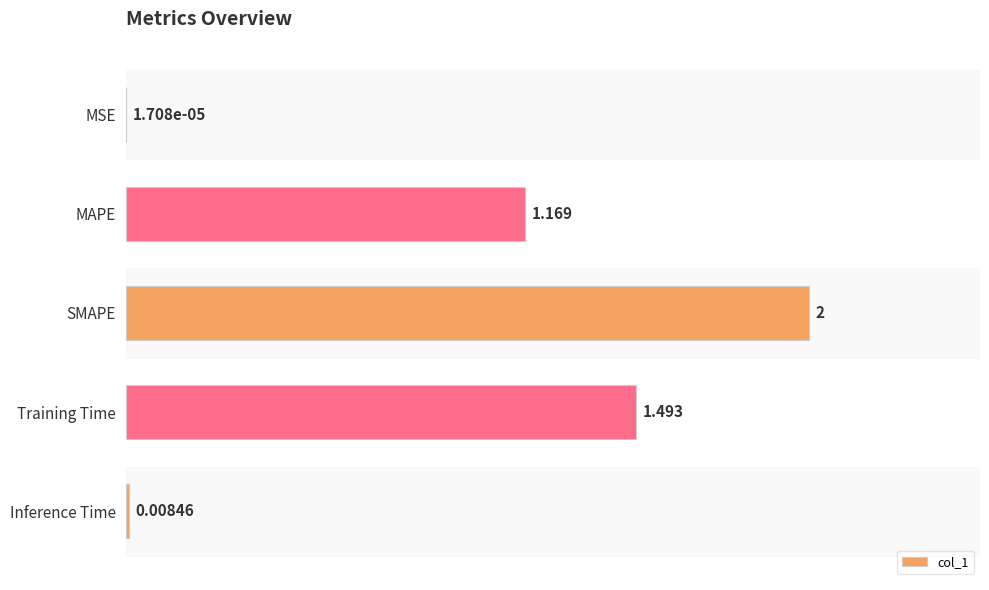

How many data points are above 1?

3